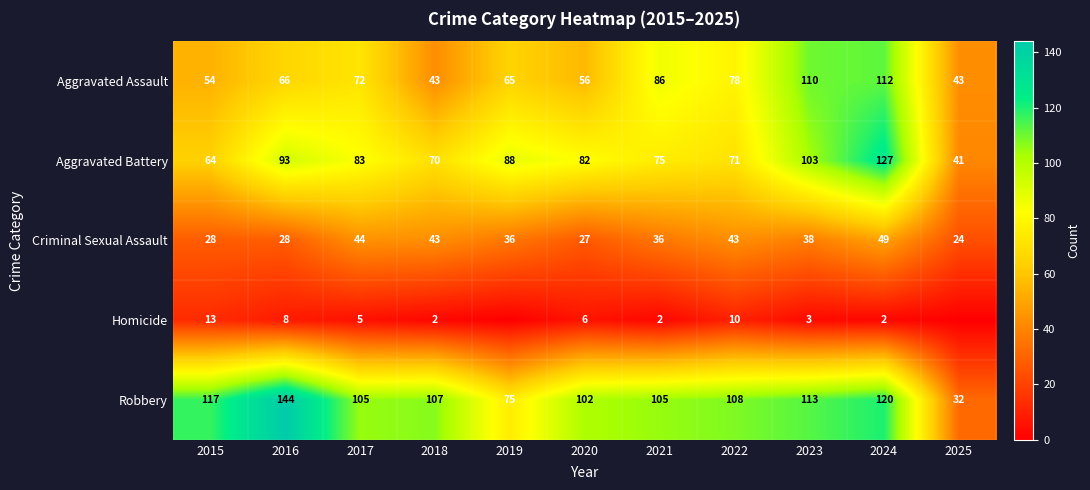

Where does the Criminal Sexual Assault series first go above 36?

2017